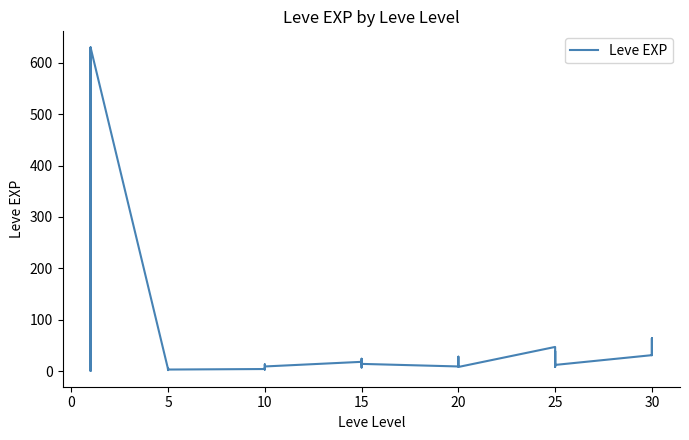

What is the greatest value displayed?

630